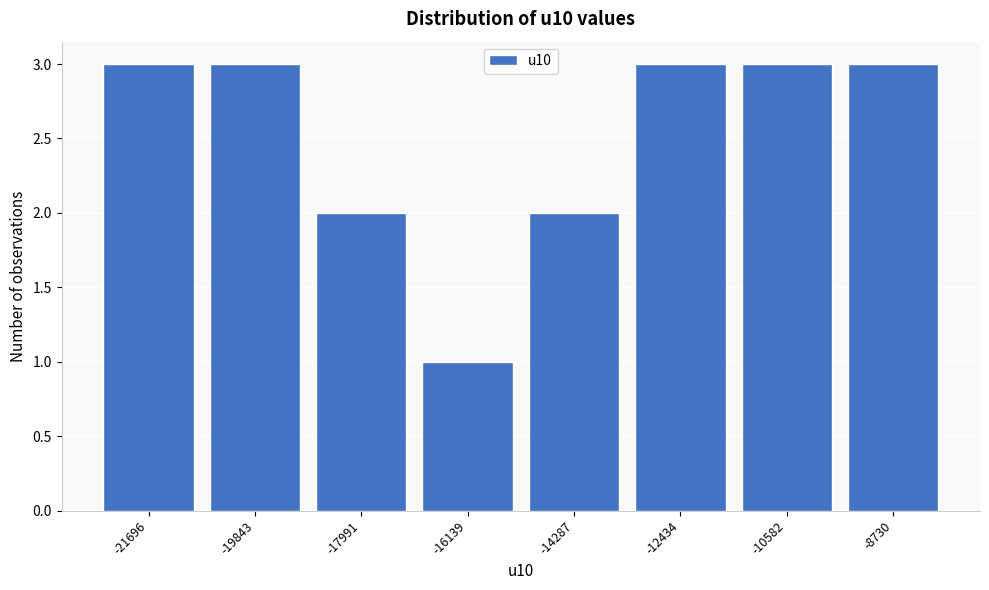

Reading left to right, list all the values displayed in this chart.

-21696=3	-19843=3	-17991=2	-16139=1	-14287=2	-12434=3	-10582=3	-8730=3